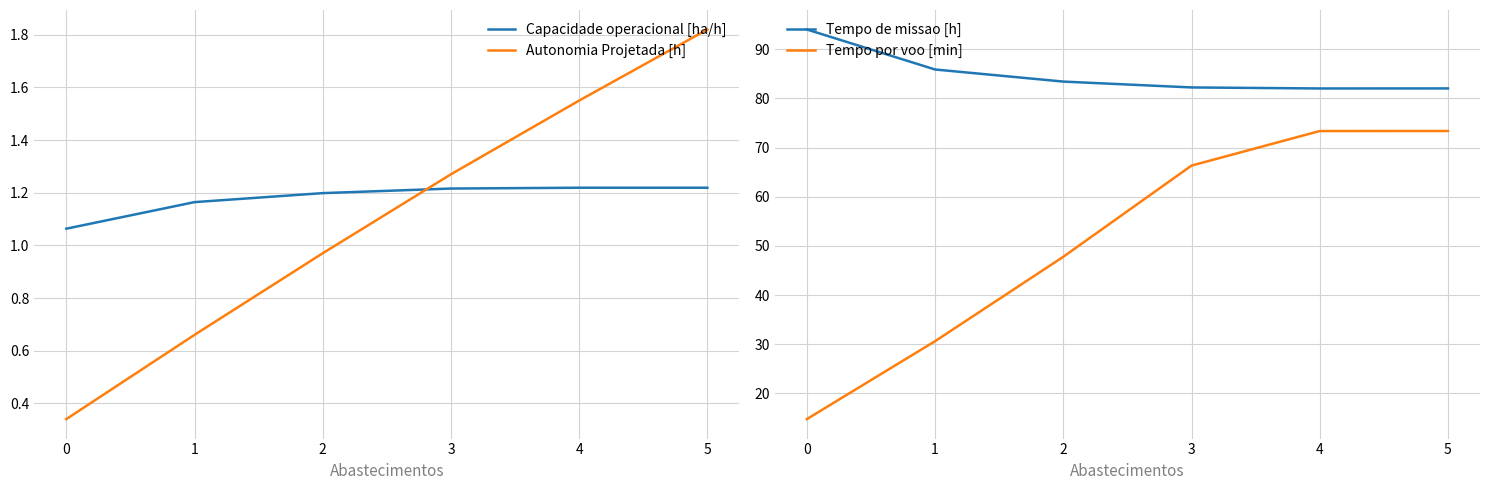

True or false: Autonomia Projetada [h] has a value of 0.2 at 0.

False